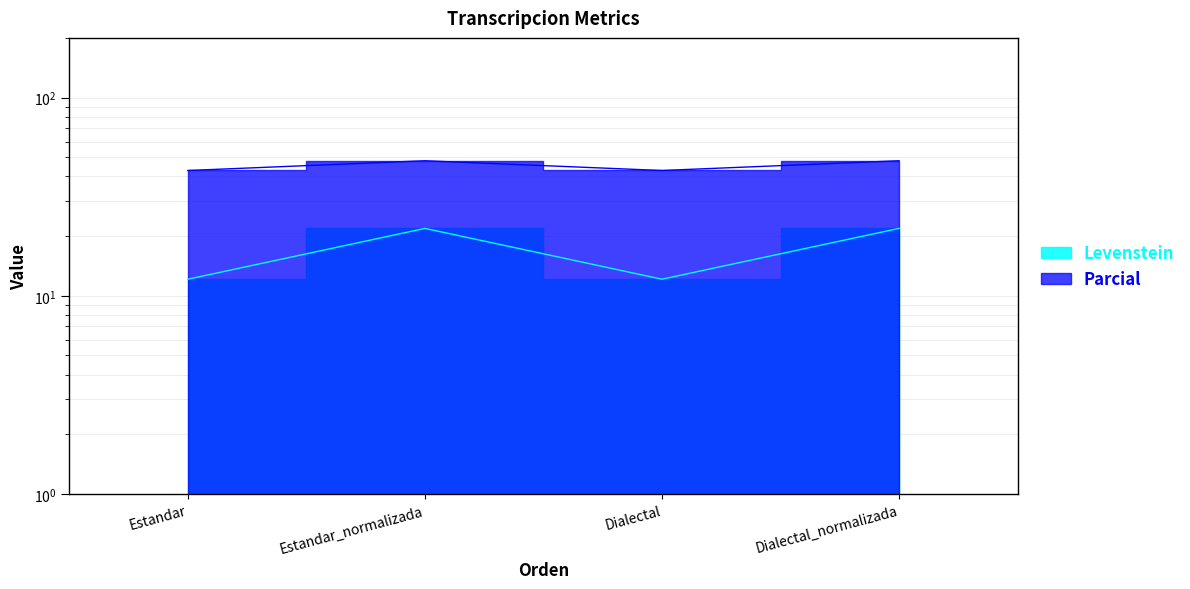

What is the difference between the second highest and second lowest values in the Levenstein series?

9.8